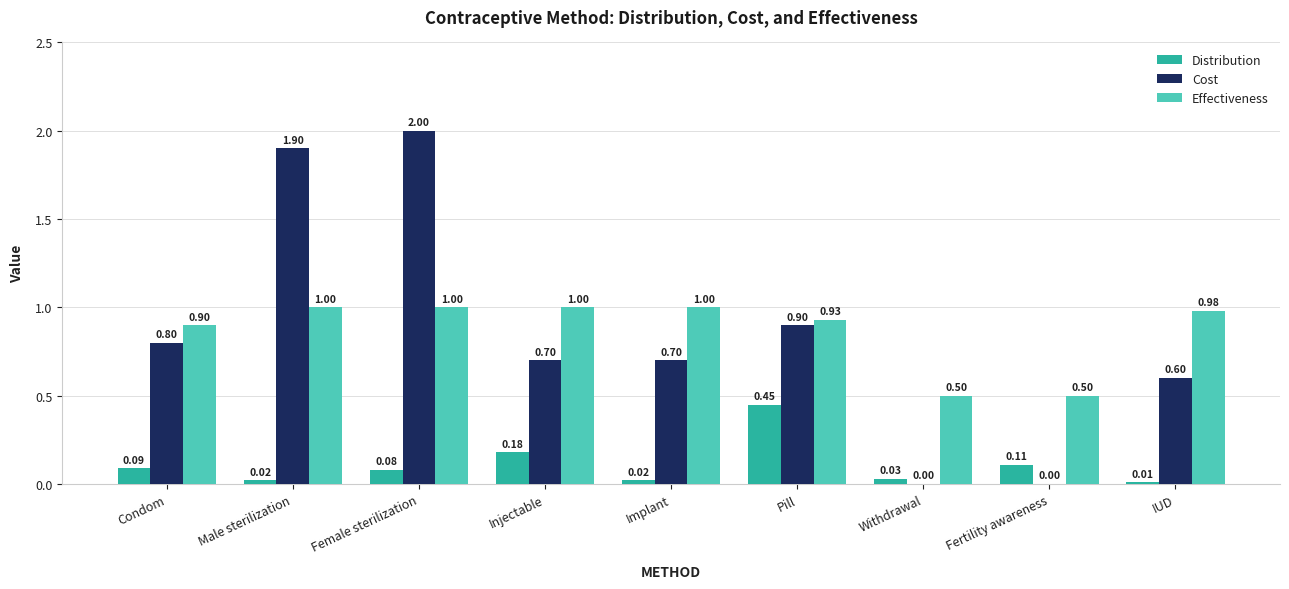

At which label is Distribution closest to 0?

IUD